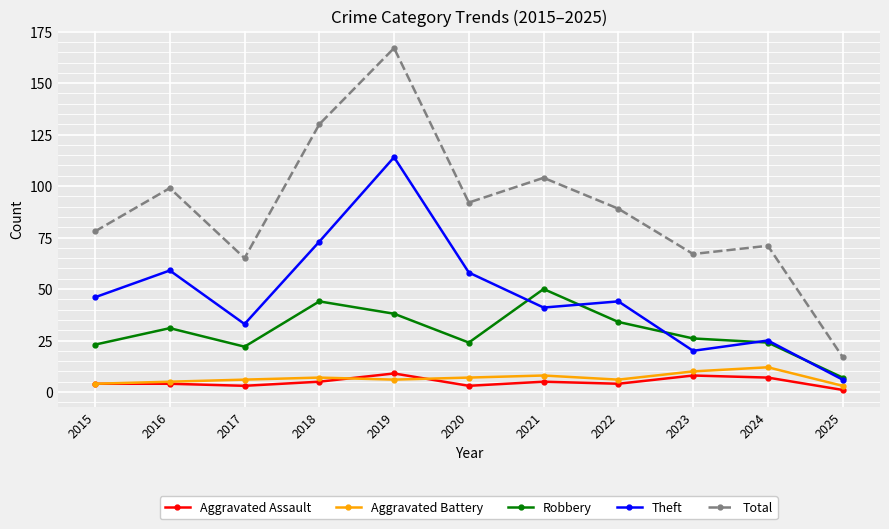

Reading right to left, extract all data points from this chart.

Aggravated Assault: 2025=1	2024=7	2023=8	2022=4	2021=5	2020=3	2019=9	2018=5	2017=3	2016=4	2015=4
Aggravated Battery: 2025=3	2024=12	2023=10	2022=6	2021=8	2020=7	2019=6	2018=7	2017=6	2016=5	2015=4
Robbery: 2025=7	2024=24	2023=26	2022=34	2021=50	2020=24	2019=38	2018=44	2017=22	2016=31	2015=23
Theft: 2025=6	2024=25	2023=20	2022=44	2021=41	2020=58	2019=114	2018=73	2017=33	2016=59	2015=46
Total: 2025=17	2024=71	2023=67	2022=89	2021=104	2020=92	2019=167	2018=130	2017=65	2016=99	2015=78